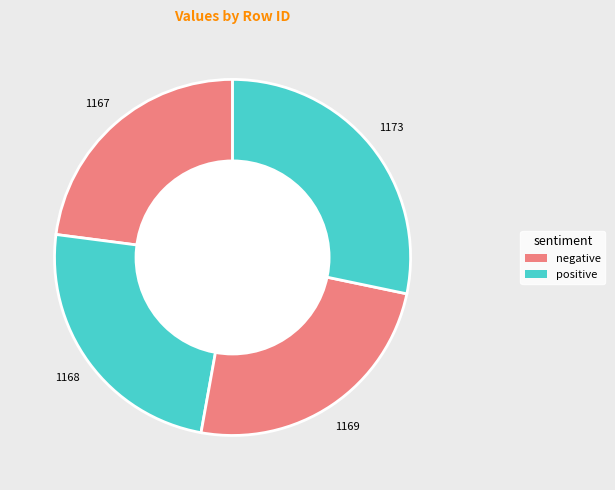

Is it true that 1167 is 23% of the pie?

True